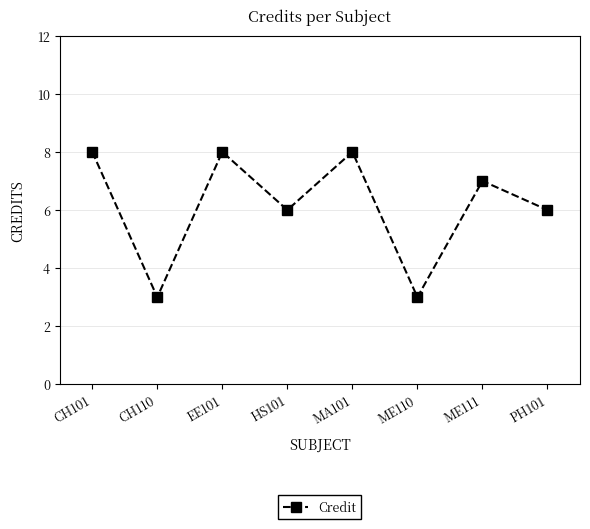

What is the change in value from CH110 to MA101?

+5